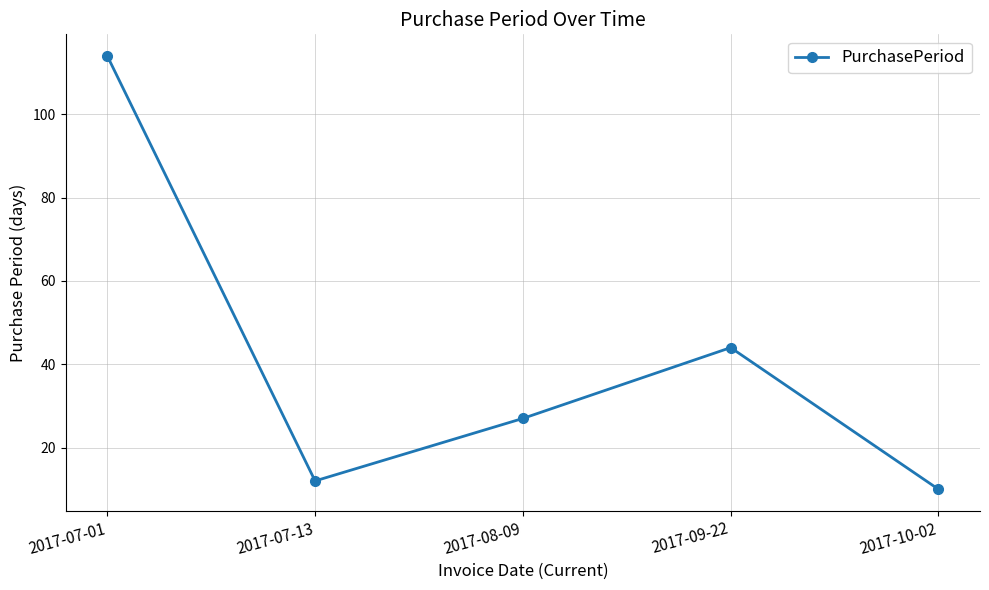

Is it true that the value at 2017-07-13 is 12?

True